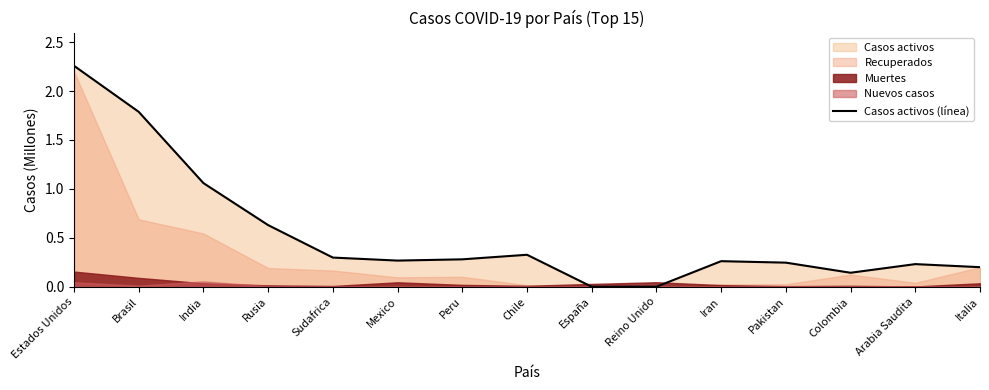

What is the label of the 1st point from the right?

Italia